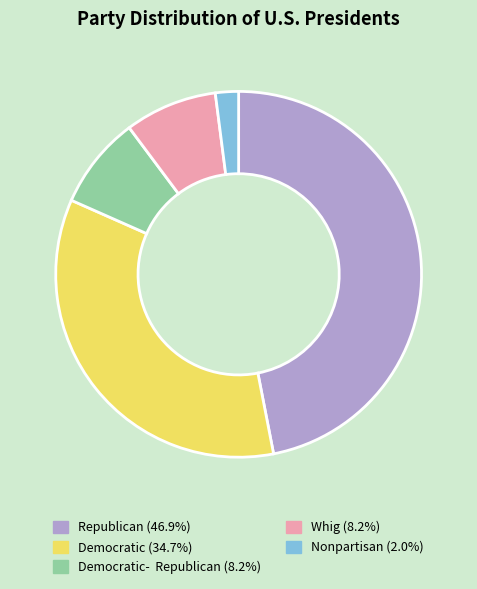

Is there any slice that represents more than half of the pie?

No